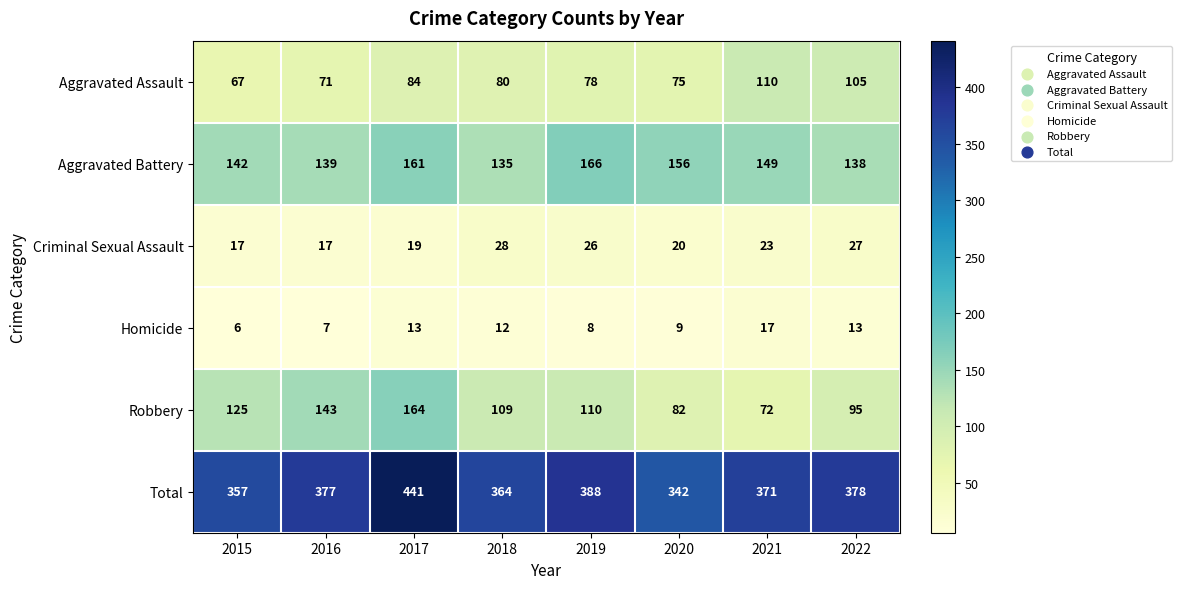

What is the maximum value for Aggravated Assault?

110